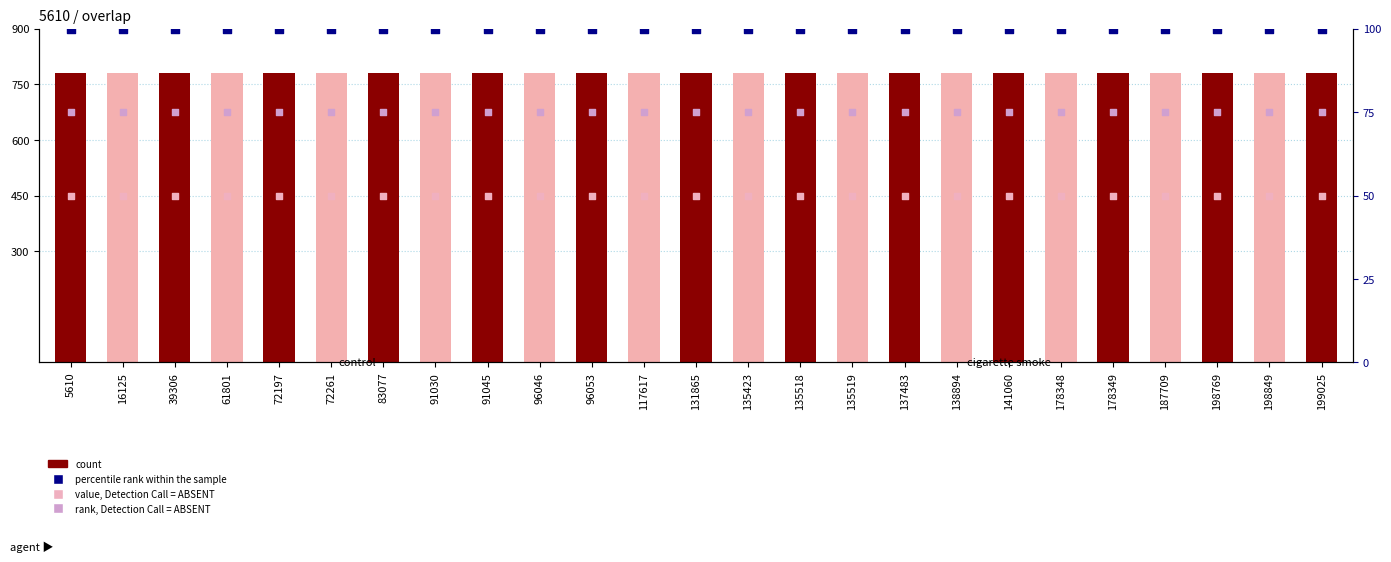

Which series has the largest total across all categories?

count